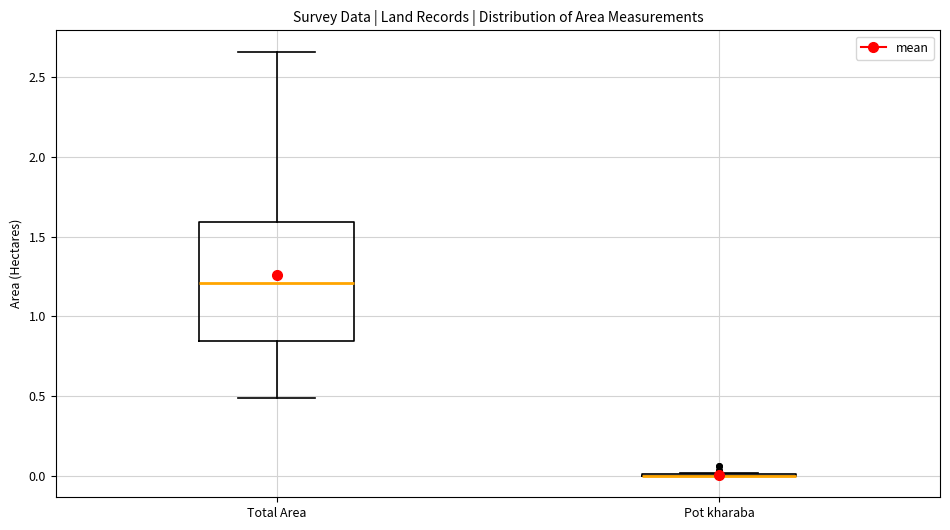

Reading left to right, read every box against the y-axis: the position of its median line, the range the box covers, and the ends of its whiskers. The values are not printed on the chart, so give them approximately, as read against the axis.

Total Area: median 1.20, box 0.85 to 1.60, whiskers 0.50 to 2.65
Pot kharaba: box collapsed to a line at 0.00, whiskers 0.00 to 0.00